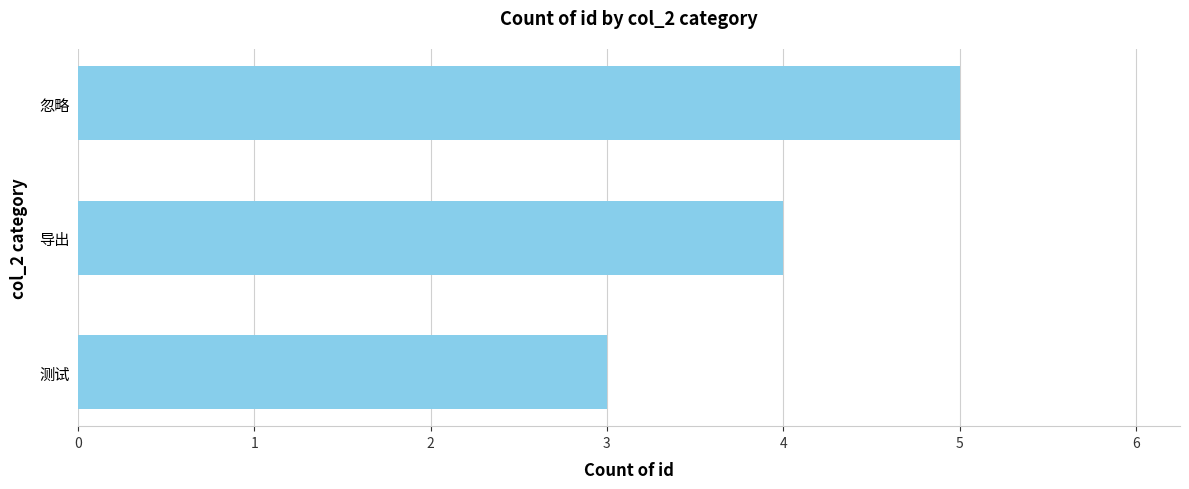

How many values are below 4?

1